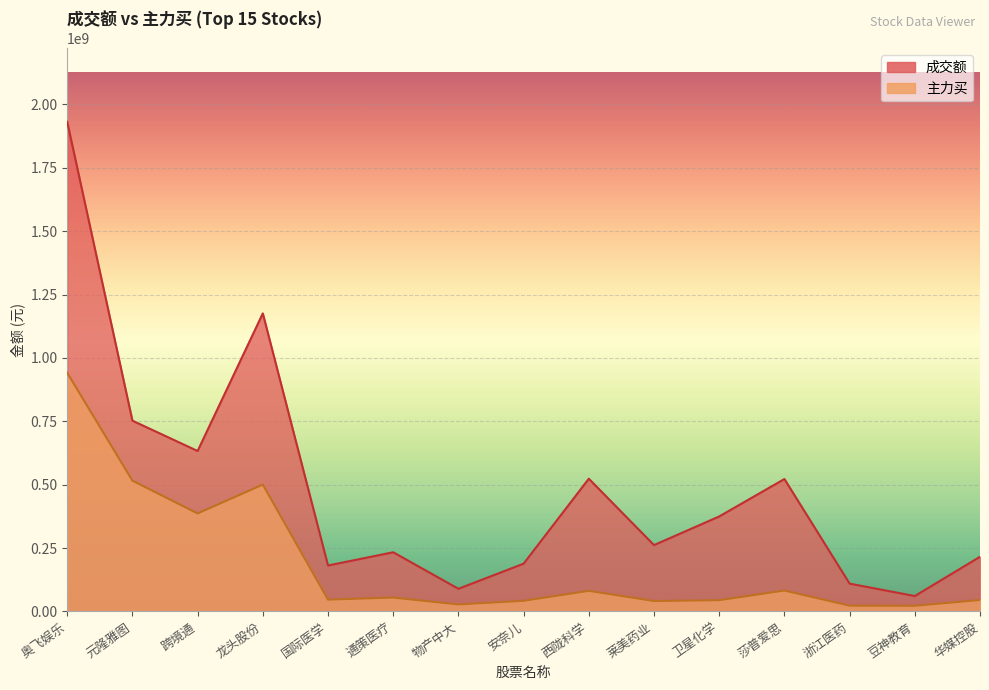

Reading left to right, extract all data points from this chart.

成交额: 奥飞娱乐=1931488084	元隆雅图=752473893	跨境通=632824529	龙头股份=1175709804	国际医学=181011893	通策医疗=233305549	物产中大=89187549	安奈儿=188271424	西陇科学=523472448	莱美药业=261564409	卫星化学=374575273	莎普爱思=522263145	浙江医药=109548931	豆神教育=60584716	华媒控股=215482517
主力买: 奥飞娱乐=941351359	元隆雅图=515879757	跨境通=386451604	龙头股份=500310238	国际医学=46419055	通策医疗=54478081	物产中大=27498755	安奈儿=41783130	西陇科学=81072503	莱美药业=40953046	卫星化学=44204998	莎普爱思=82315277	浙江医药=22624382	豆神教育=22192386	华媒控股=44933085